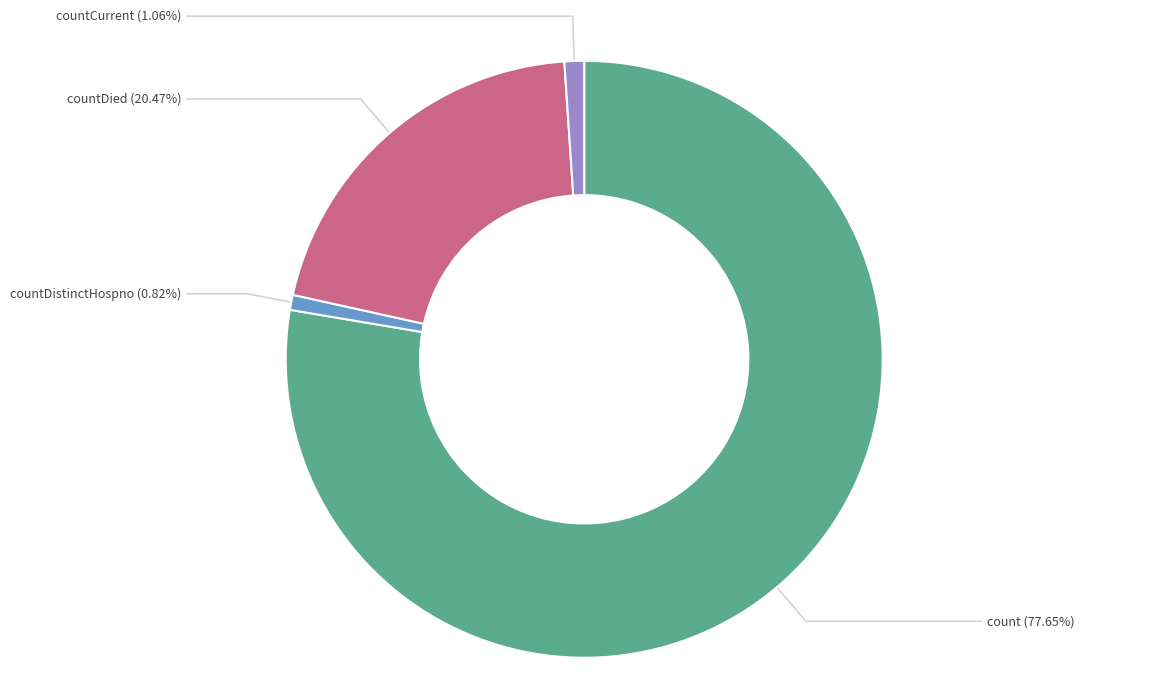

Between countDied and countCurrent, which is larger?

countDied